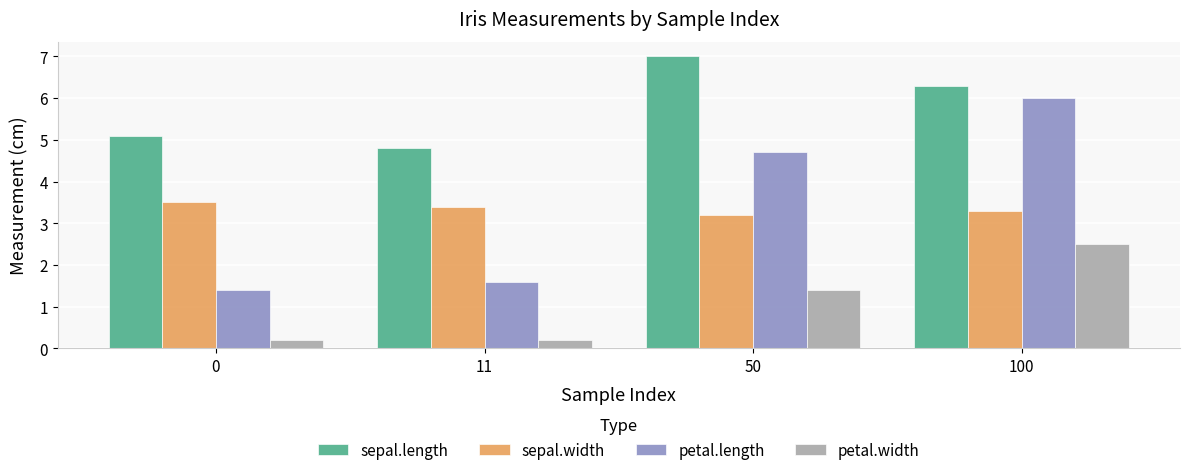

List the labels in order of sepal.width value, smallest first.

50, 100, 11, 0